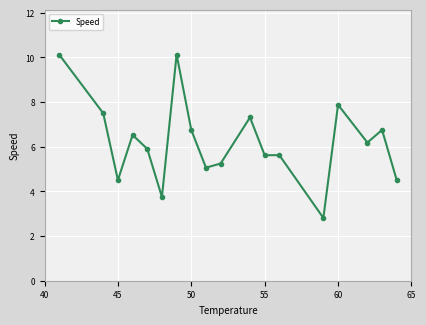

True or false: there are more than 1 points higher than both neighbors.

True